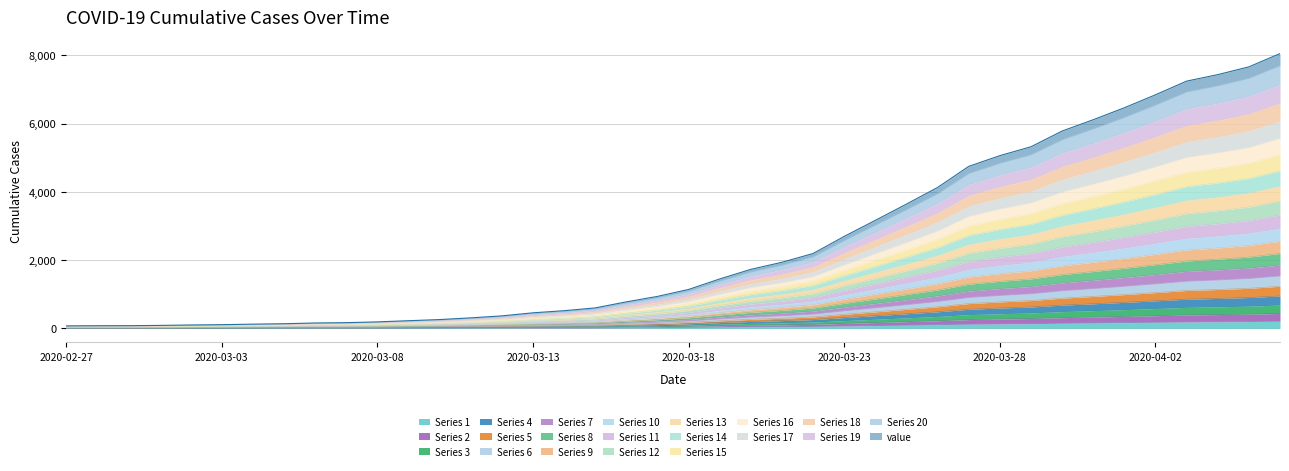

What is the change in value from 2020-02-27 to 2020-04-01?

+166.7